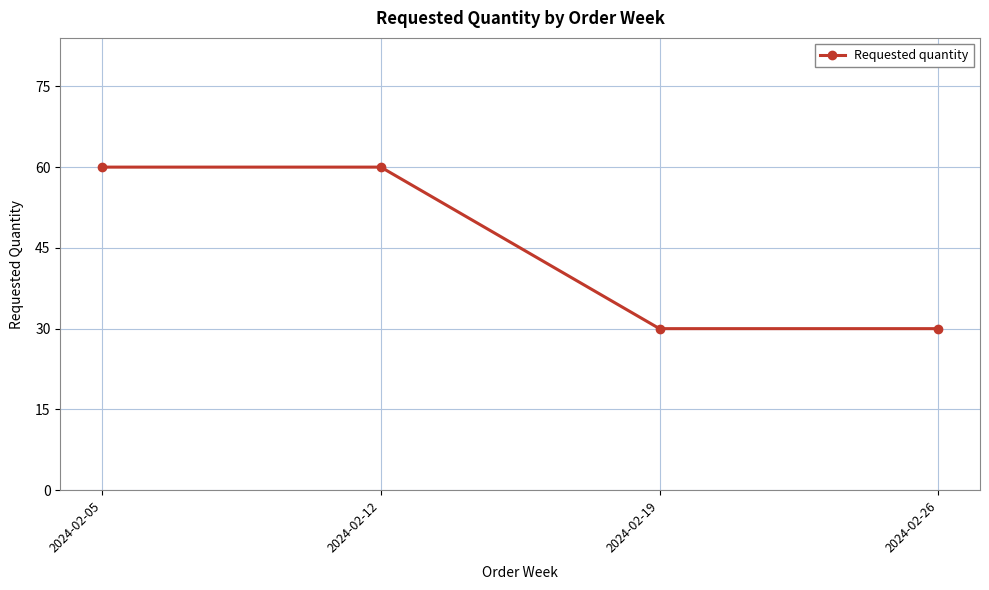

The chart shows a value of 82 at 2024-02-05. True or false?

False